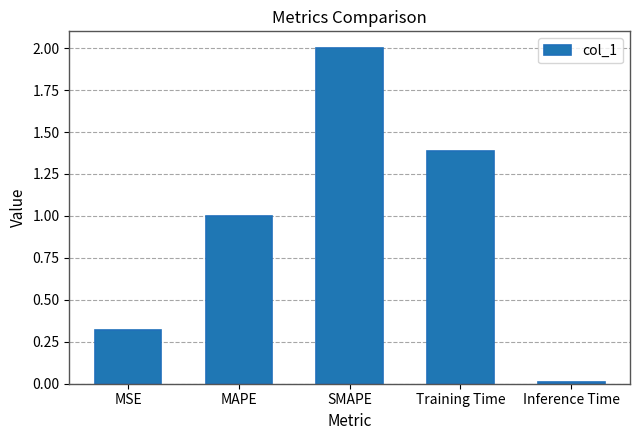

Count the number of data series in this chart.

1